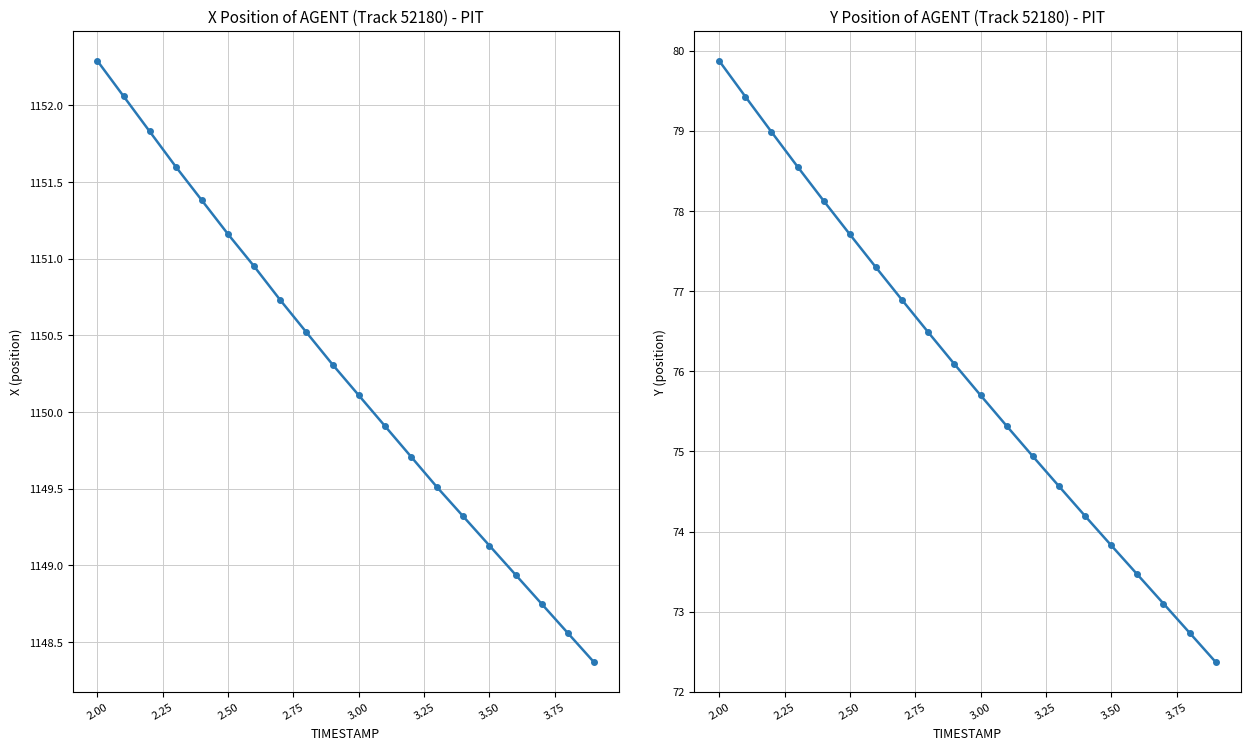

Reading left to right, transcribe all the data shown in this chart.

X: 1152.3	1152.1	1151.8	1151.6	1151.4	1151.2	1151.0	1150.7	1150.5	1150.3	1150.1	1149.9	1149.7	1149.5	1149.3	1149.1	1148.9	1148.8	1148.6	1148.4
Y: 79.9	79.4	79.0	78.6	78.1	77.7	77.3	76.9	76.5	76.1	75.7	75.3	74.9	74.6	74.2	73.8	73.5	73.1	72.7	72.4